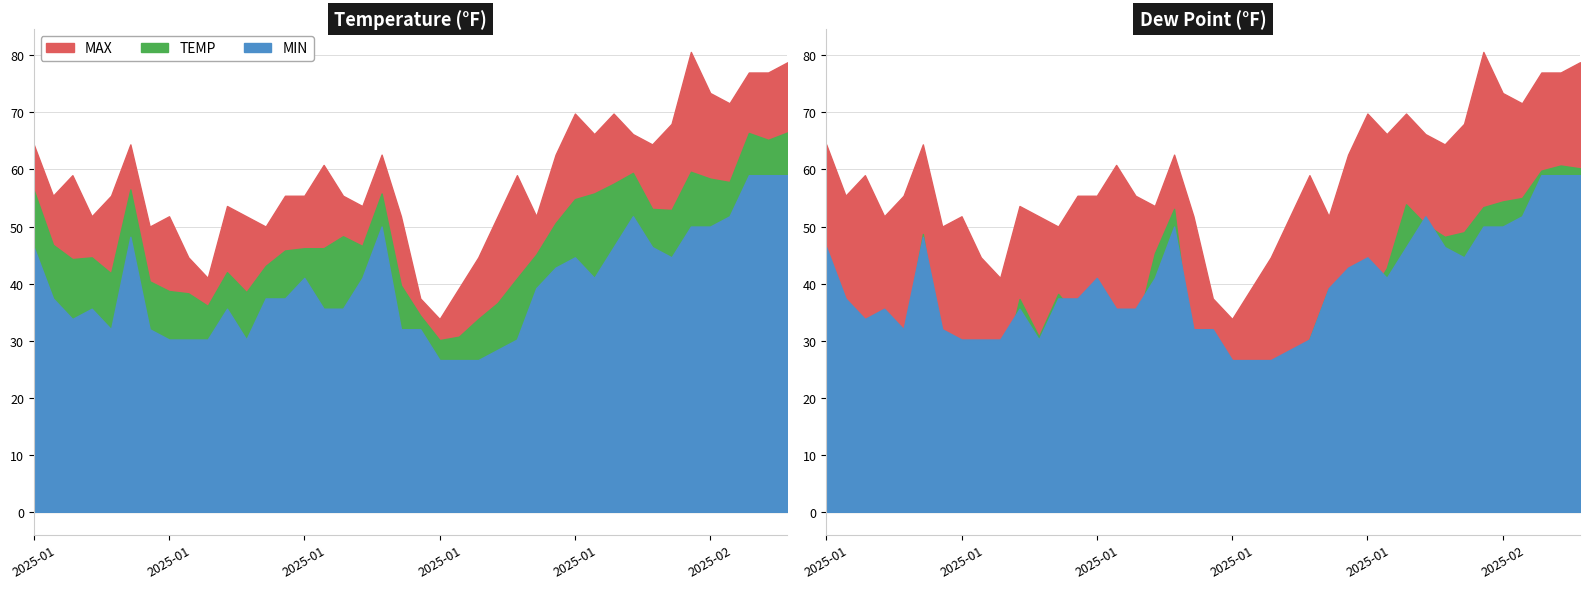

Where does the DEWP series first go above 37?

2025-01-01